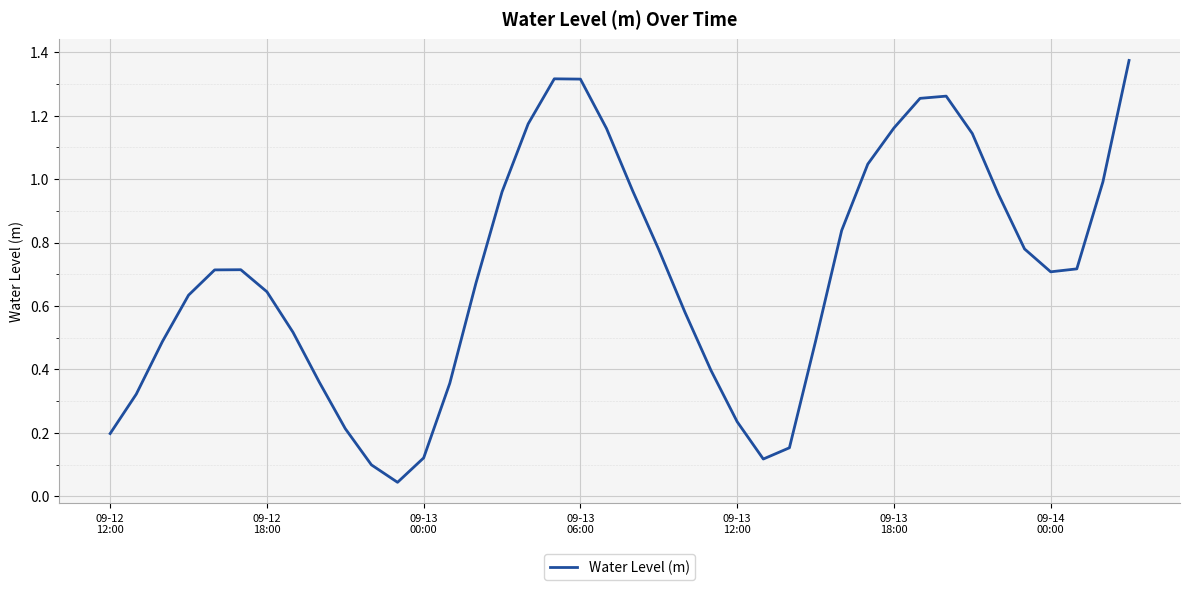

Does the chart display data point markers on the line(s)?

No